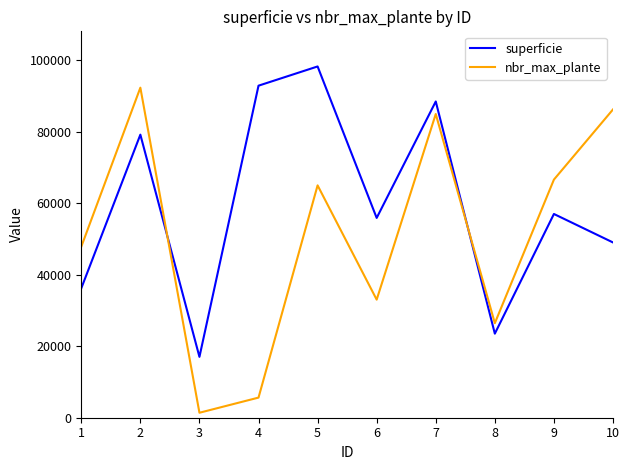

At which label does superficie reach its peak?

5